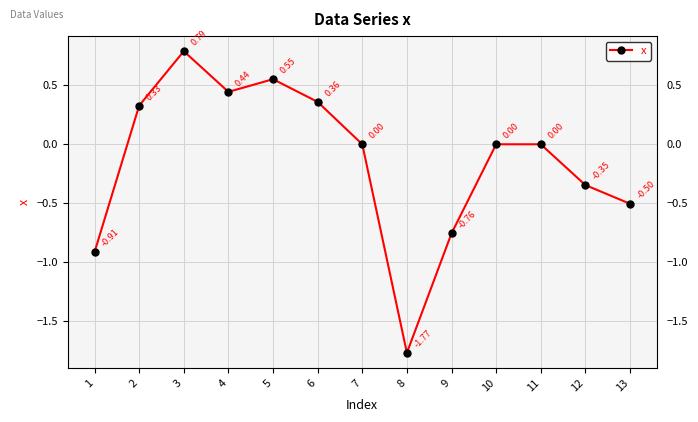

What is the sum of the values at 13 and 4?

-0.1